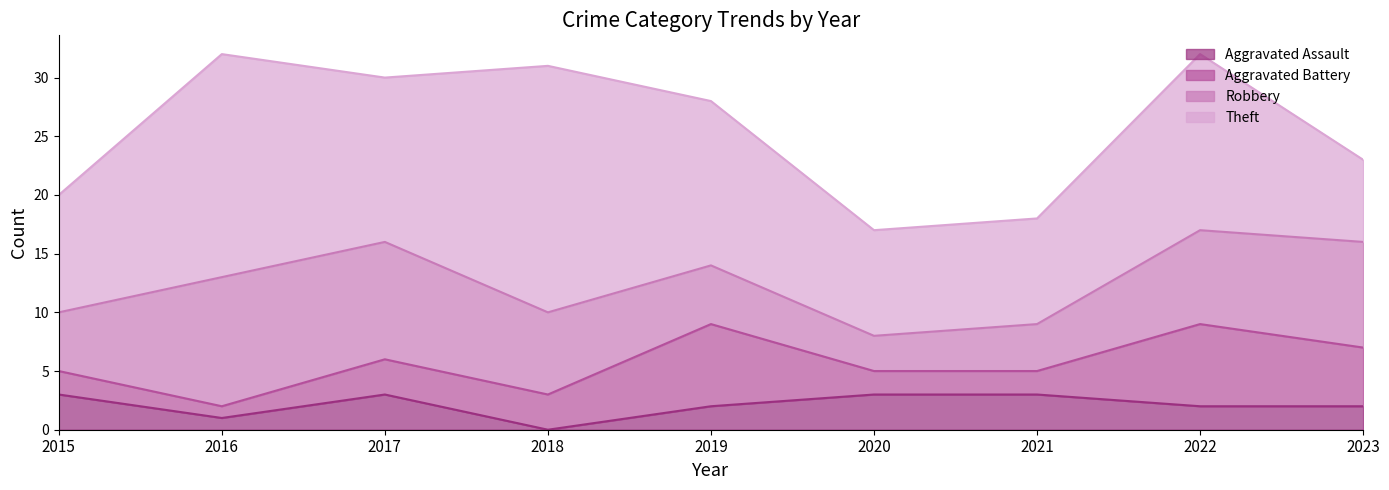

Where is the first local maximum for Robbery?

2016